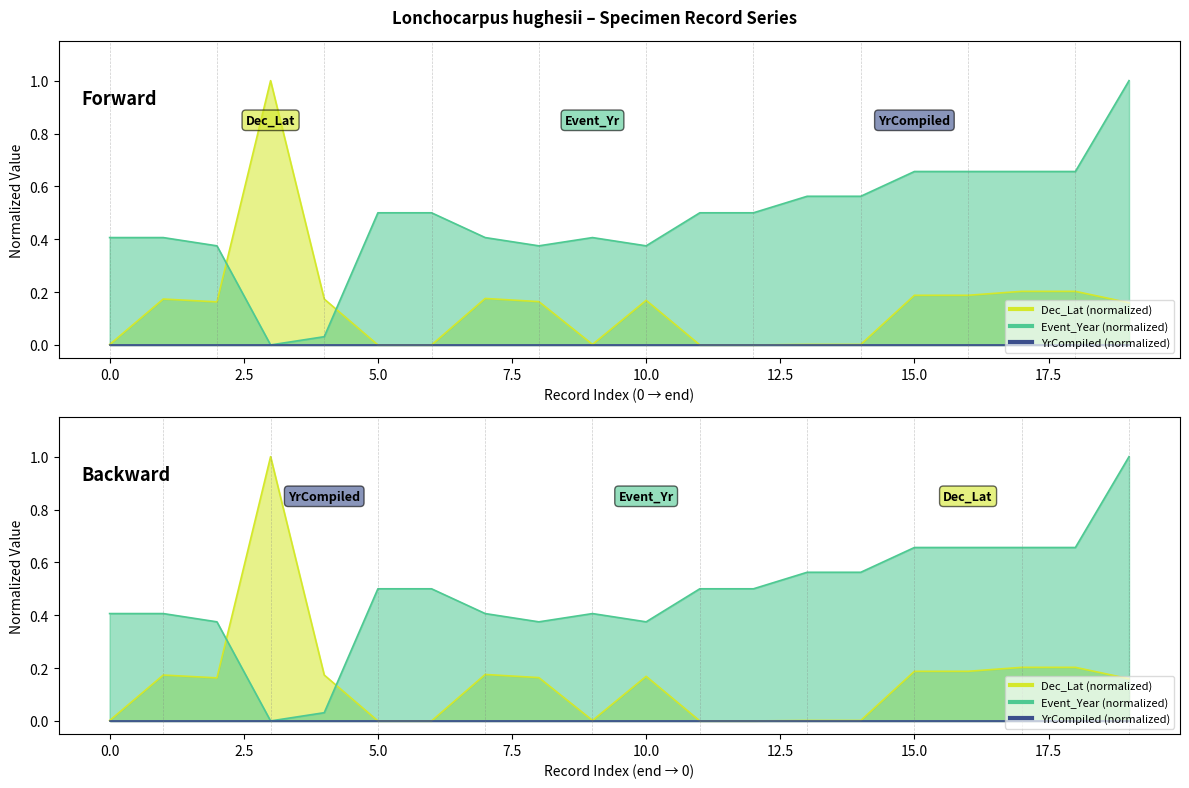

After their last crossing, which series has the higher values: Dec_Lat or Event_Year?

Event_Year